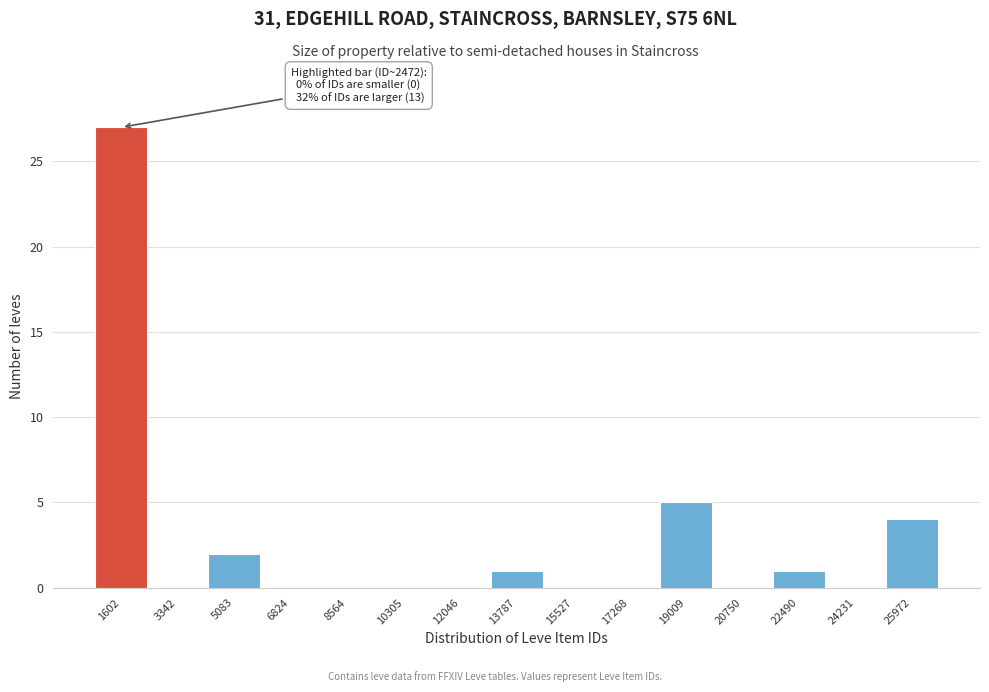

Reading right to left, extract all data points from this chart.

25972=4	24231=0	22490=1	20750=0	19009=5	17268=0	15527=0	13787=1	12046=0	10305=0	8564=0	6824=0	5083=2	3342=0	1602=27